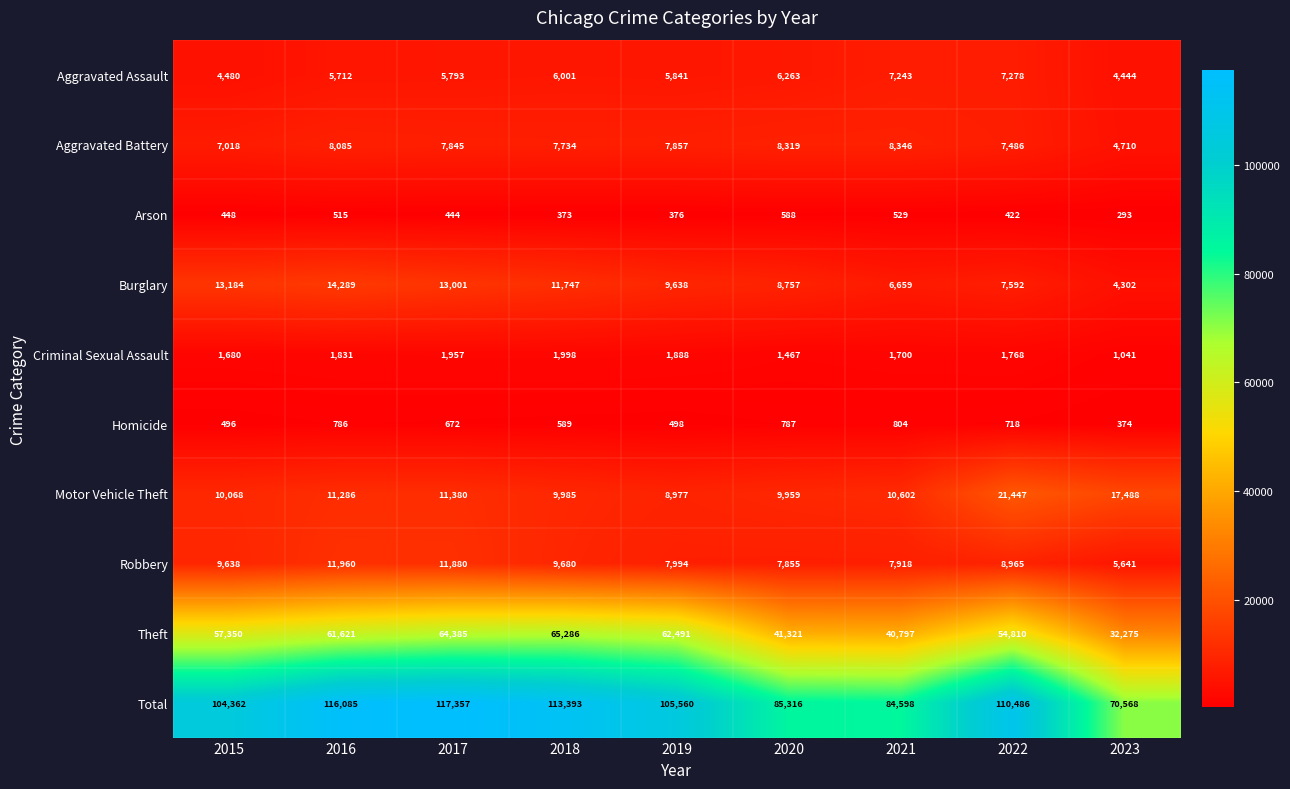

What is the spread (max minus min) of values at 2022?

110064